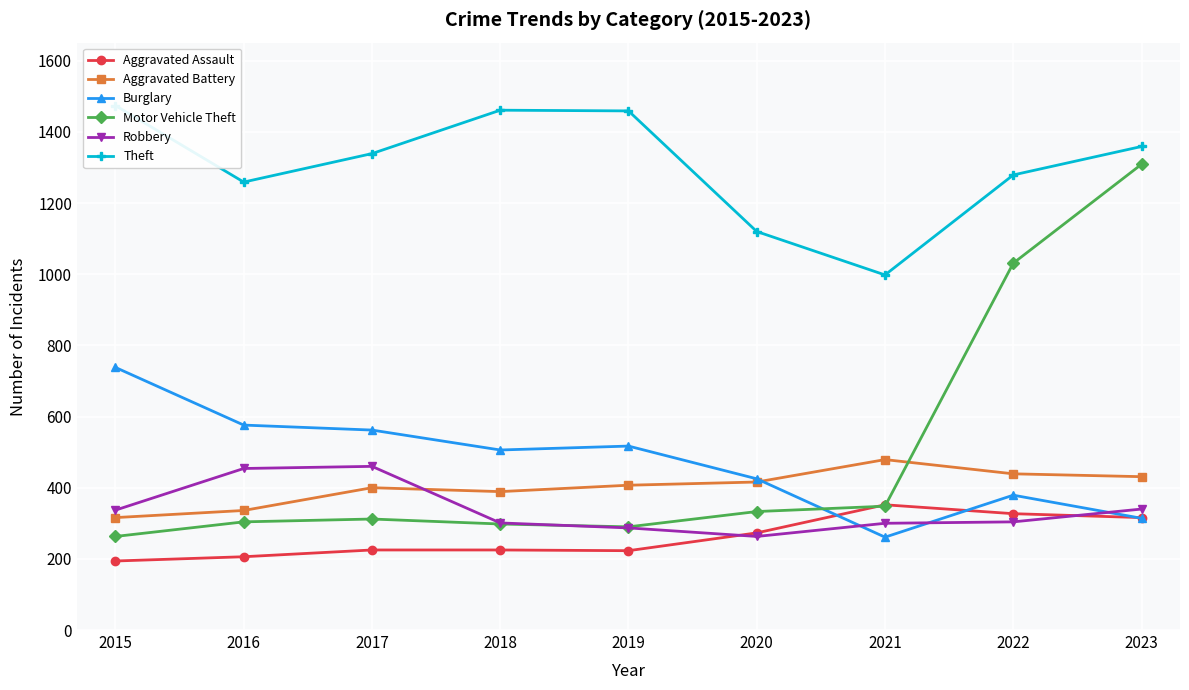

Reading left to right, list all the values displayed in this chart.

Aggravated Assault: 2015=194	2016=206	2017=225	2018=225	2019=223	2020=273	2021=352	2022=327	2023=316
Aggravated Battery: 2015=316	2016=336	2017=400	2018=389	2019=407	2020=416	2021=479	2022=439	2023=431
Burglary: 2015=738	2016=576	2017=562	2018=506	2019=517	2020=425	2021=261	2022=379	2023=314
Motor Vehicle Theft: 2015=263	2016=304	2017=312	2018=298	2019=290	2020=333	2021=348	2022=1031	2023=1309
Robbery: 2015=337	2016=454	2017=460	2018=301	2019=287	2020=263	2021=300	2022=304	2023=340
Theft: 2015=1474	2016=1259	2017=1339	2018=1461	2019=1459	2020=1120	2021=998	2022=1279	2023=1359